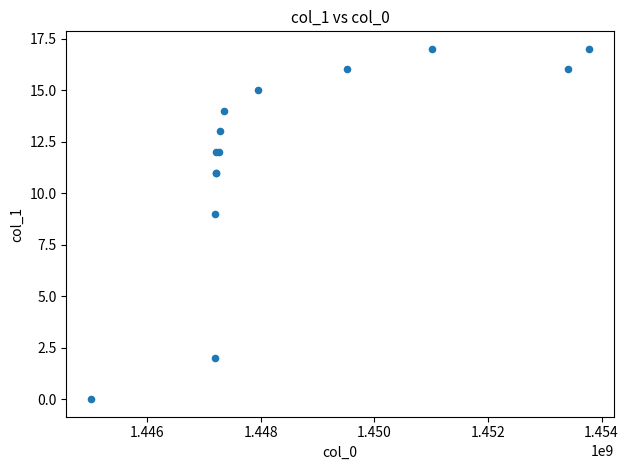

What Y value in the scatter plot is closest to 8?

9